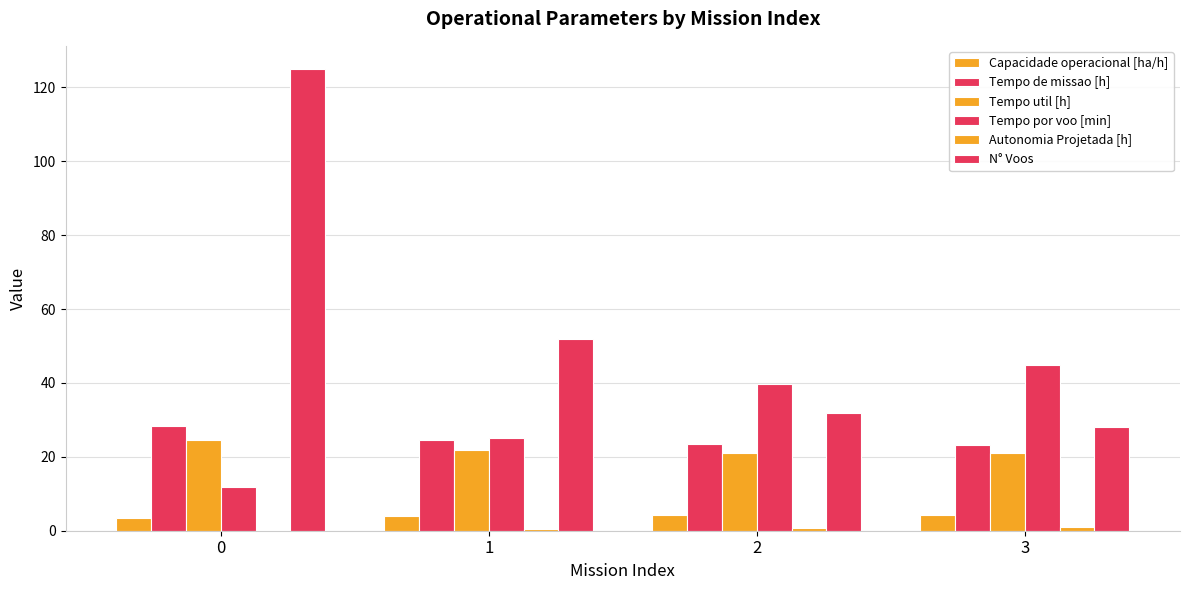

How many categories are shown in the chart?

4